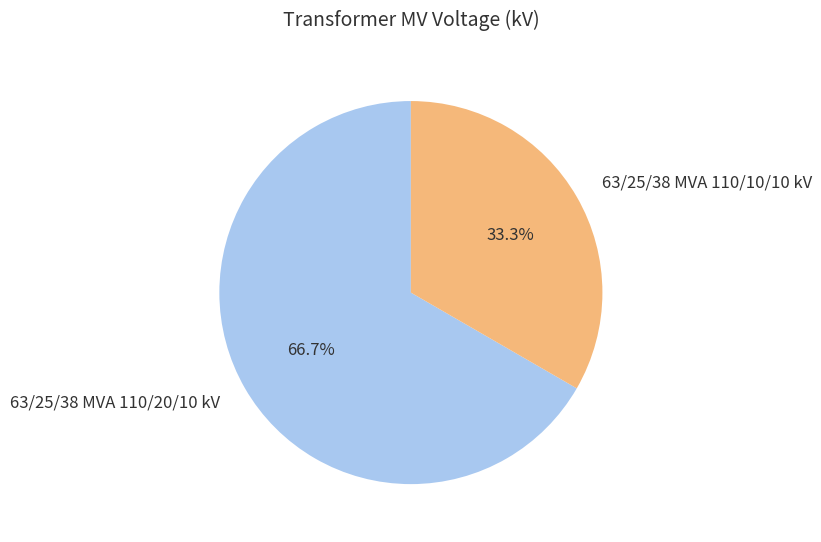

Which slice is the smallest?

63/25/38 MVA 110/10/10 kV